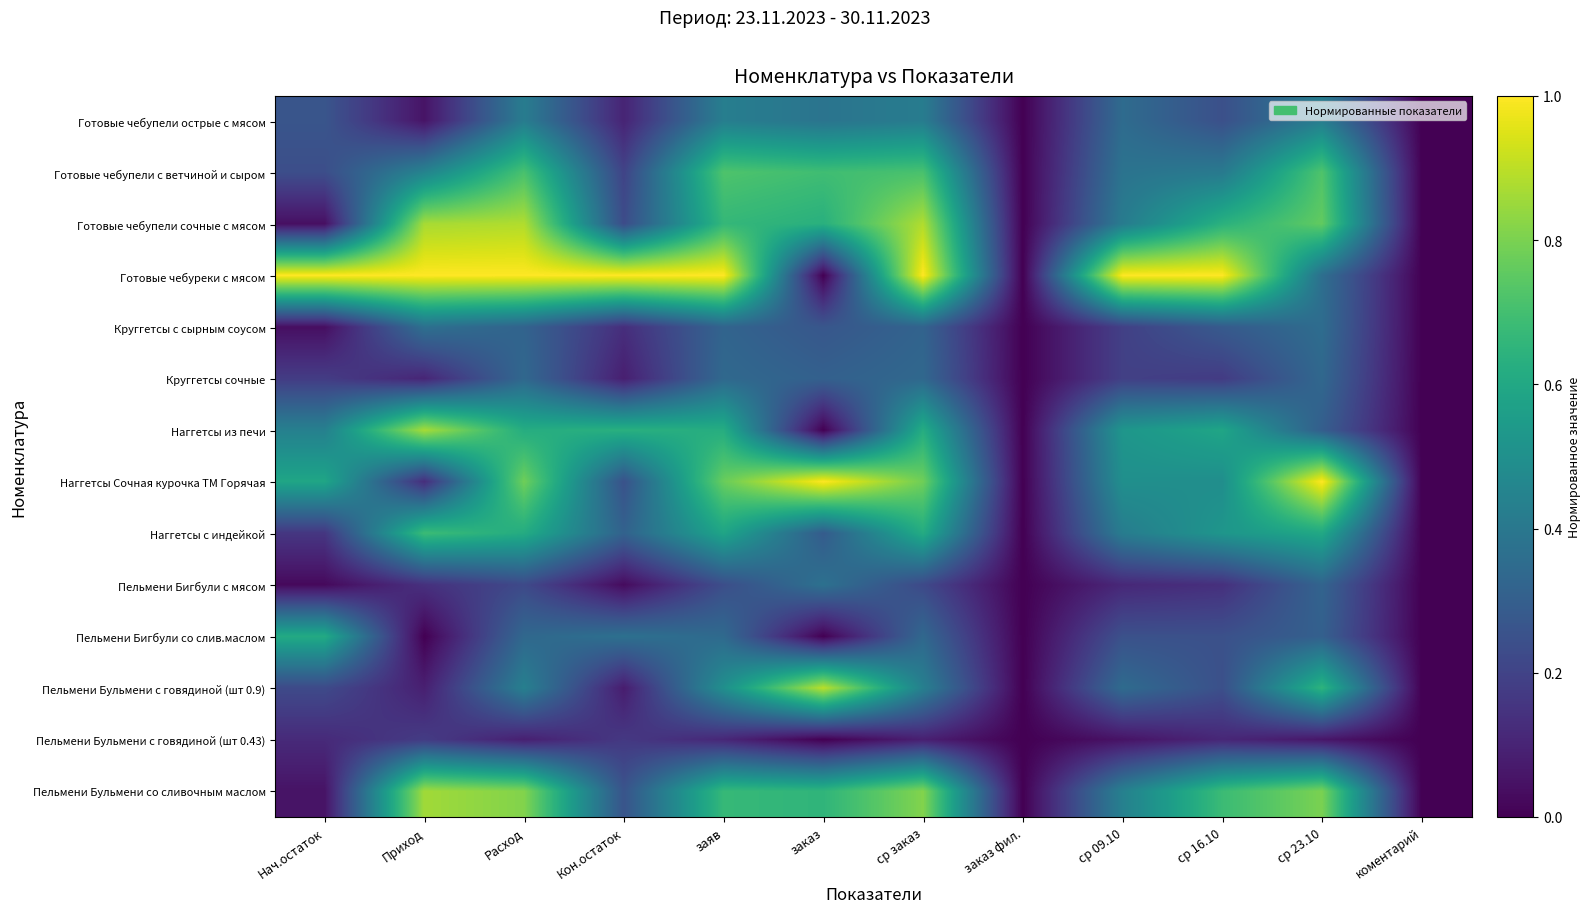

Reading right to left, extract all data points from this chart.

Готовые чебупели острые с мясом: коментарий=0.0	ср 23.10=0.4	ср 16.10=0.2	ср 09.10=0.4	заказ фил.=0.0	ср заказ=0.4	заказ=0.4	заяв=0.4	Кон.остаток=0.1	Расход=0.4	Приход=0.1	Нач.остаток=0.3
Готовые чебупели с ветчиной и сыром: коментарий=0.0	ср 23.10=0.7	ср 16.10=0.4	ср 09.10=0.4	заказ фил.=0.0	ср заказ=0.7	заказ=0.7	заяв=0.7	Кон.остаток=0.2	Расход=0.7	Приход=0.4	Нач.остаток=0.2
Готовые чебупели сочные с мясом: коментарий=0.0	ср 23.10=0.8	ср 16.10=0.6	ср 09.10=0.4	заказ фил.=0.0	ср заказ=0.9	заказ=0.6	заяв=0.7	Кон.остаток=0.2	Расход=0.9	Приход=0.9	Нач.остаток=0.0
Готовые чебуреки с мясом: коментарий=0.0	ср 23.10=0.4	ср 16.10=1.0	ср 09.10=1.0	заказ фил.=0.0	ср заказ=1.0	заказ=0.0	заяв=1.0	Кон.остаток=1.0	Расход=1.0	Приход=1.0	Нач.остаток=1.0
Круггетсы с сырным соусом: коментарий=0.0	ср 23.10=0.4	ср 16.10=0.3	ср 09.10=0.2	заказ фил.=0.0	ср заказ=0.3	заказ=0.3	заяв=0.3	Кон.остаток=0.1	Расход=0.3	Приход=0.4	Нач.остаток=0.0
Круггетсы сочные: коментарий=0.0	ср 23.10=0.3	ср 16.10=0.2	ср 09.10=0.2	заказ фил.=0.0	ср заказ=0.3	заказ=0.3	заяв=0.3	Кон.остаток=0.1	Расход=0.3	Приход=0.1	Нач.остаток=0.2
Наггетсы из печи: коментарий=0.0	ср 23.10=0.3	ср 16.10=0.6	ср 09.10=0.5	заказ фил.=0.0	ср заказ=0.6	заказ=0.0	заяв=0.6	Кон.остаток=0.6	Расход=0.6	Приход=0.9	Нач.остаток=0.4
Наггетсы Сочная курочка ТМ Горячая: коментарий=0.0	ср 23.10=1.0	ср 16.10=0.5	ср 09.10=0.5	заказ фил.=0.0	ср заказ=0.8	заказ=1.0	заяв=0.8	Кон.остаток=0.3	Расход=0.8	Приход=0.1	Нач.остаток=0.6
Наггетсы с индейкой: коментарий=0.0	ср 23.10=0.6	ср 16.10=0.5	ср 09.10=0.4	заказ фил.=0.0	ср заказ=0.6	заказ=0.3	заяв=0.6	Кон.остаток=0.3	Расход=0.6	Приход=0.7	Нач.остаток=0.2
Пельмени Бигбули с мясом: коментарий=0.0	ср 23.10=0.3	ср 16.10=0.1	ср 09.10=0.1	заказ фил.=0.0	ср заказ=0.2	заказ=0.4	заяв=0.2	Кон.остаток=0.0	Расход=0.2	Приход=0.1	Нач.остаток=0.0
Пельмени Бигбули со слив.маслом: коментарий=0.0	ср 23.10=0.3	ср 16.10=0.2	ср 09.10=0.2	заказ фил.=0.0	ср заказ=0.3	заказ=0.0	заяв=0.3	Кон.остаток=0.4	Расход=0.3	Приход=0.0	Нач.остаток=0.6
Пельмени Бульмени с говядиной (шт 0.9): коментарий=0.0	ср 23.10=0.6	ср 16.10=0.2	ср 09.10=0.4	заказ фил.=0.0	ср заказ=0.4	заказ=0.9	заяв=0.5	Кон.остаток=0.1	Расход=0.4	Приход=0.1	Нач.остаток=0.2
Пельмени Бульмени с говядиной (шт 0.43): коментарий=0.0	ср 23.10=0.1	ср 16.10=0.1	ср 09.10=0.1	заказ фил.=0.0	ср заказ=0.1	заказ=0.0	заяв=0.1	Кон.остаток=0.2	Расход=0.1	Приход=0.2	Нач.остаток=0.1
Пельмени Бульмени со сливочным маслом: коментарий=0.0	ср 23.10=0.8	ср 16.10=0.7	ср 09.10=0.4	заказ фил.=0.0	ср заказ=0.8	заказ=0.7	заяв=0.7	Кон.остаток=0.3	Расход=0.8	Приход=0.9	Нач.остаток=0.1